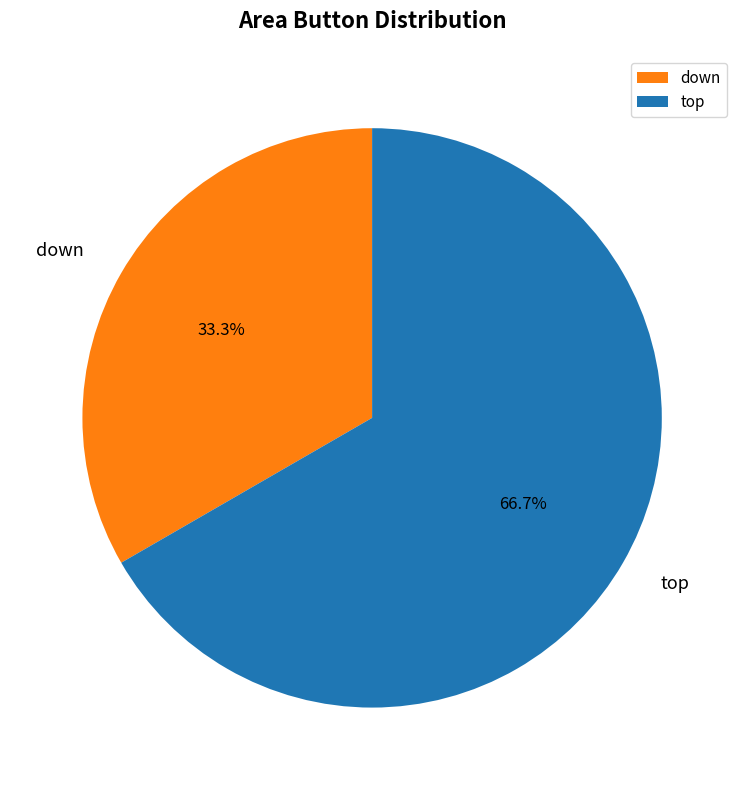

Rank the categories by value from highest to lowest.

top, down